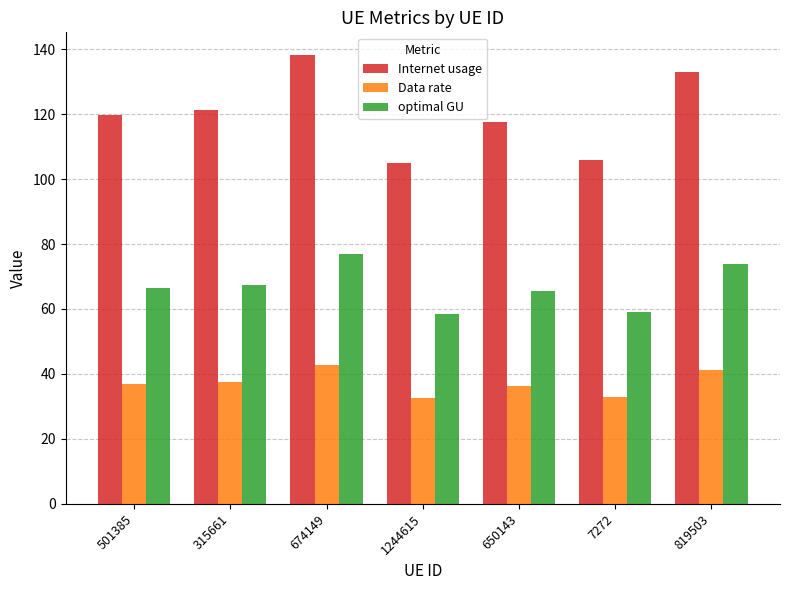

What is the difference between the maximum and minimum values in the Data rate series?

10.3